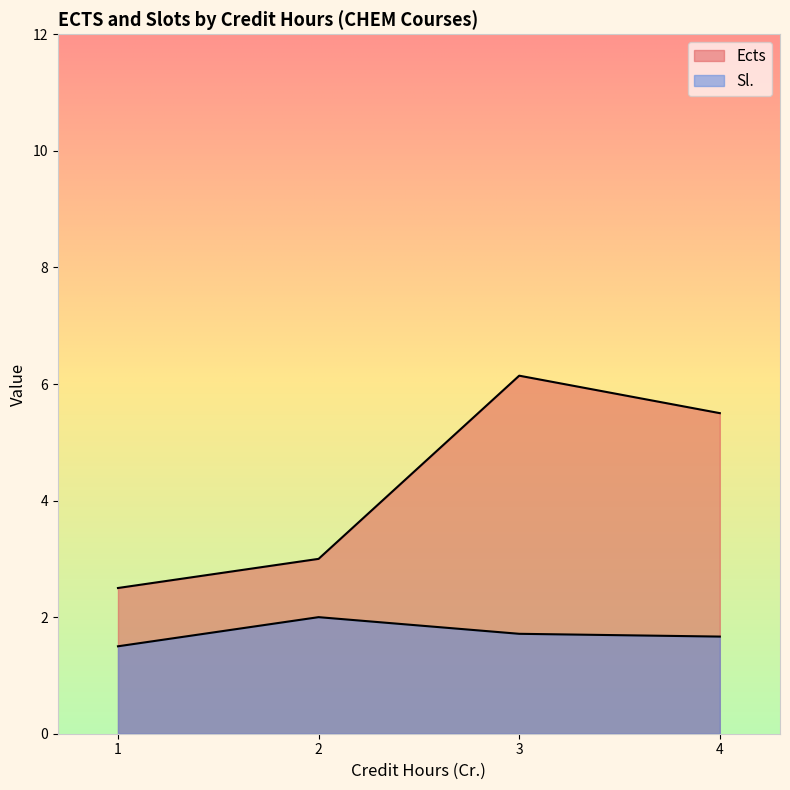

In Ects, how many points are higher than both neighbors (excluding endpoints)?

1